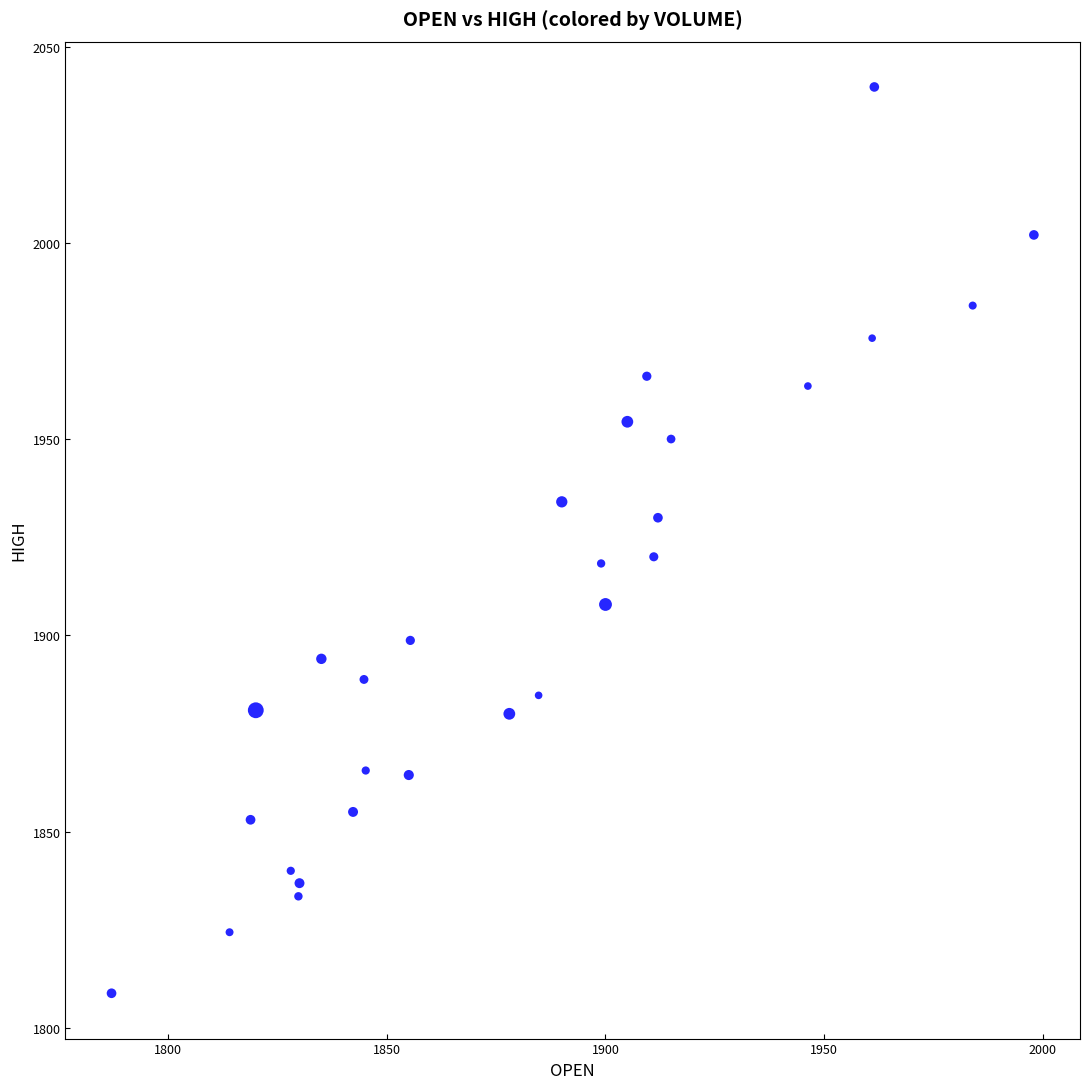

What is the range of Y values (max minus min)?

230.9